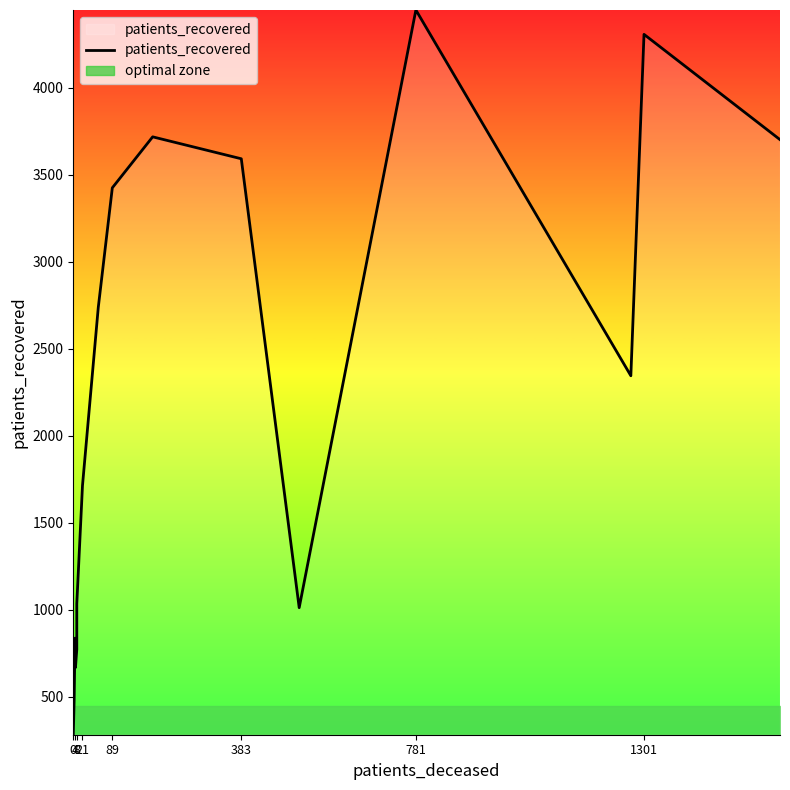

What is the average value?

2193